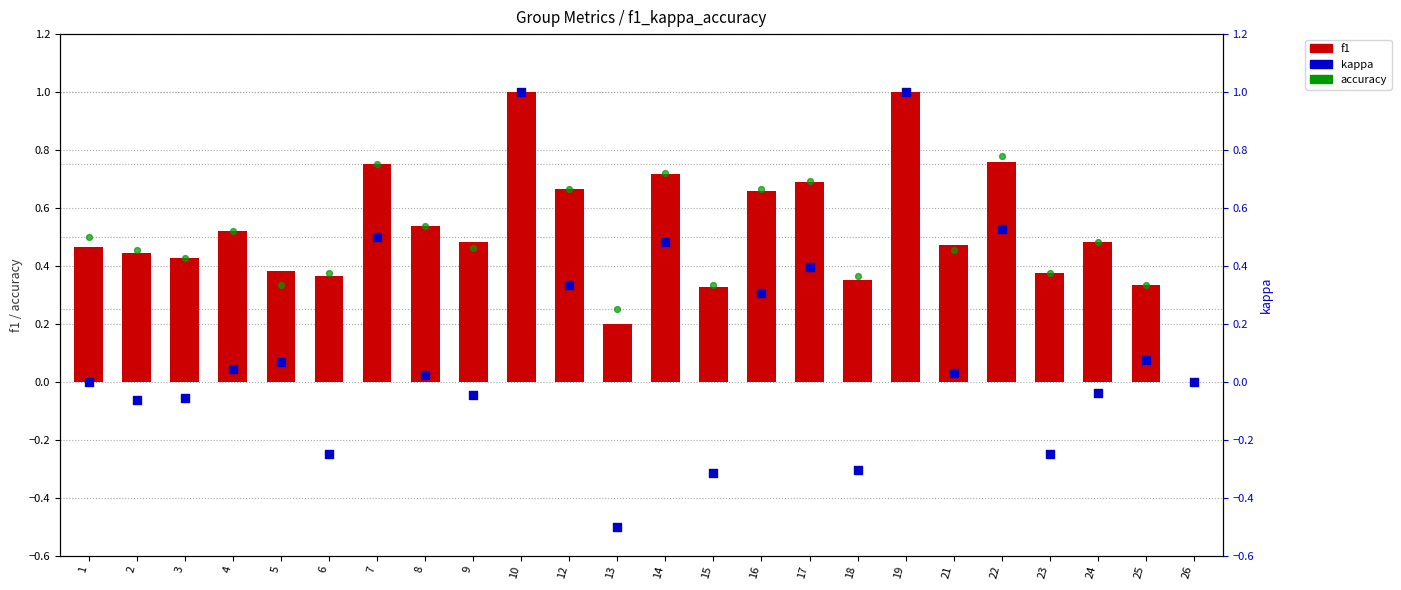

Which series has the largest total across all categories?

accuracy